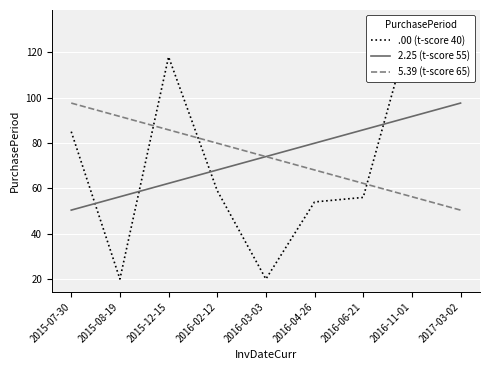

Which category has the highest value across all series?

2016-11-01